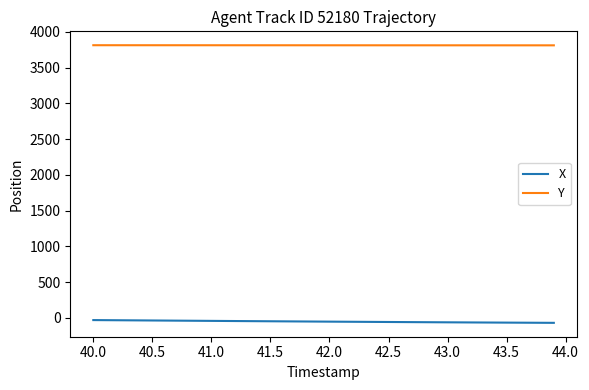

True or false: Y and X cross at least once.

False